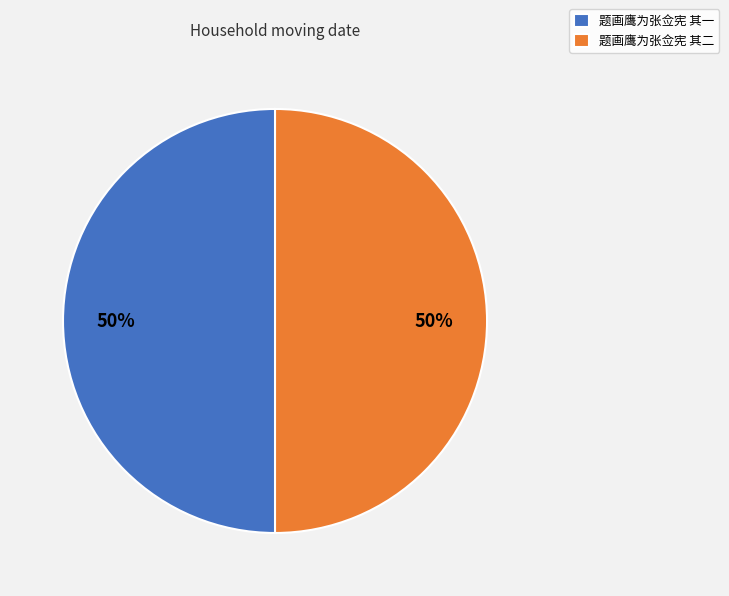

Count the number of slices in the pie.

2